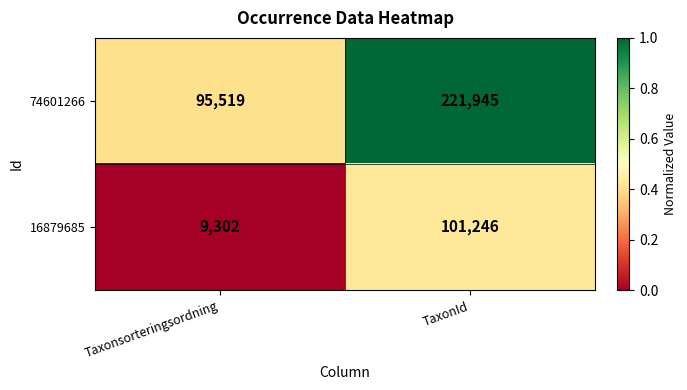

What is the total value across all series at TaxonId?

323191